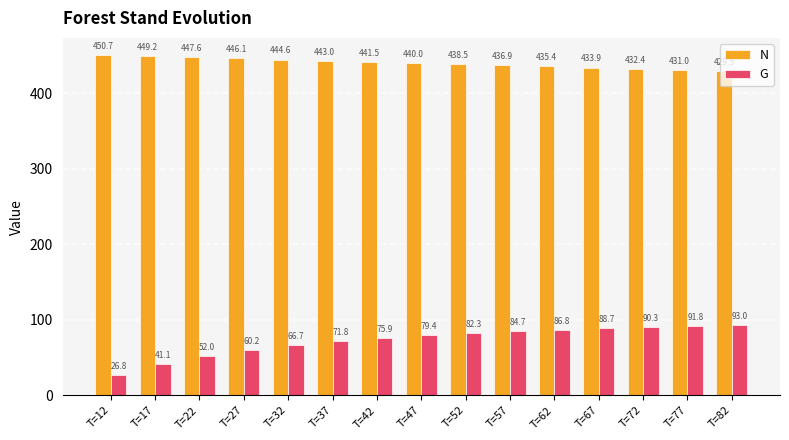

How many series are shown in this chart?

2